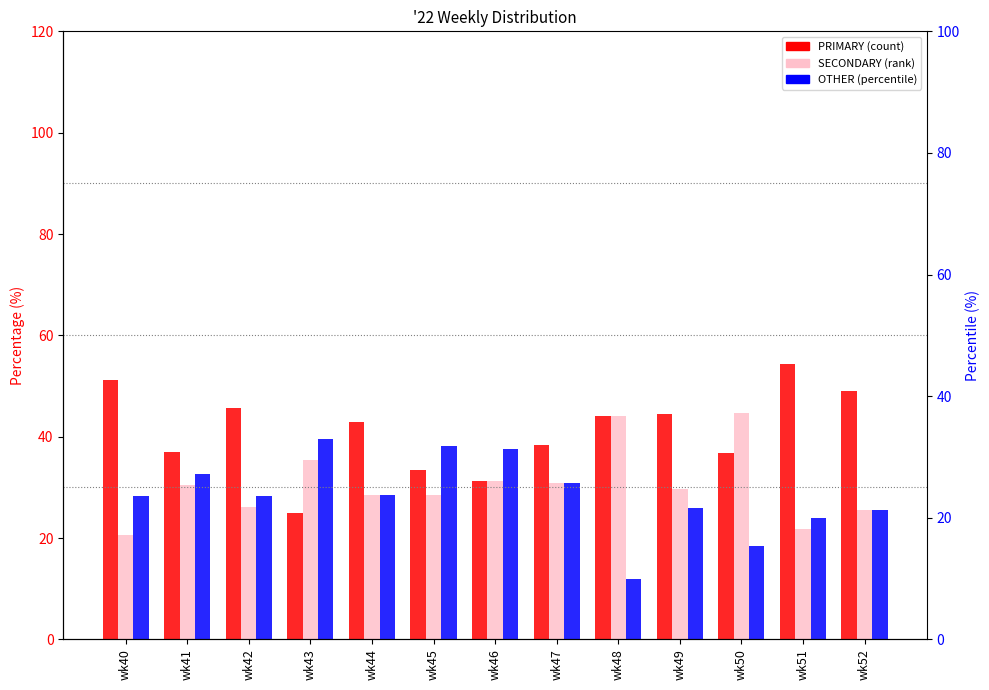

What is the difference between the SECONDARY values at wk44 and wk48?

15.4